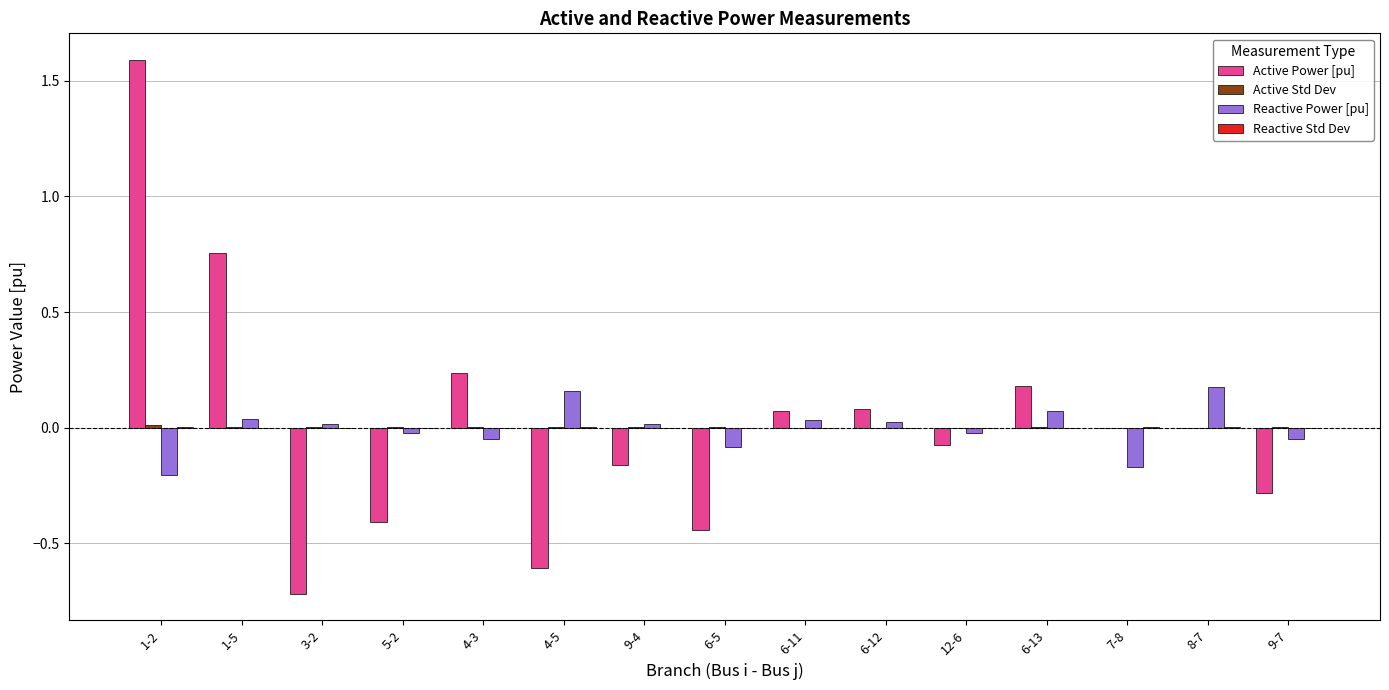

What is the highest value of the Active Power [pu] series?

1.6